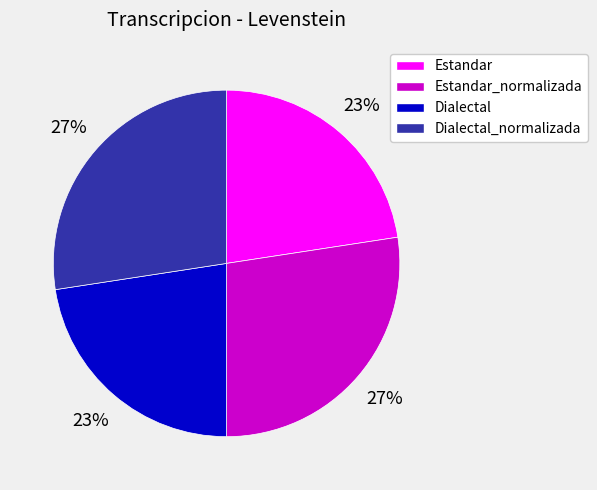

Approximately how many times larger is the value at Estandar_normalizada compared to Dialectal?

1.2